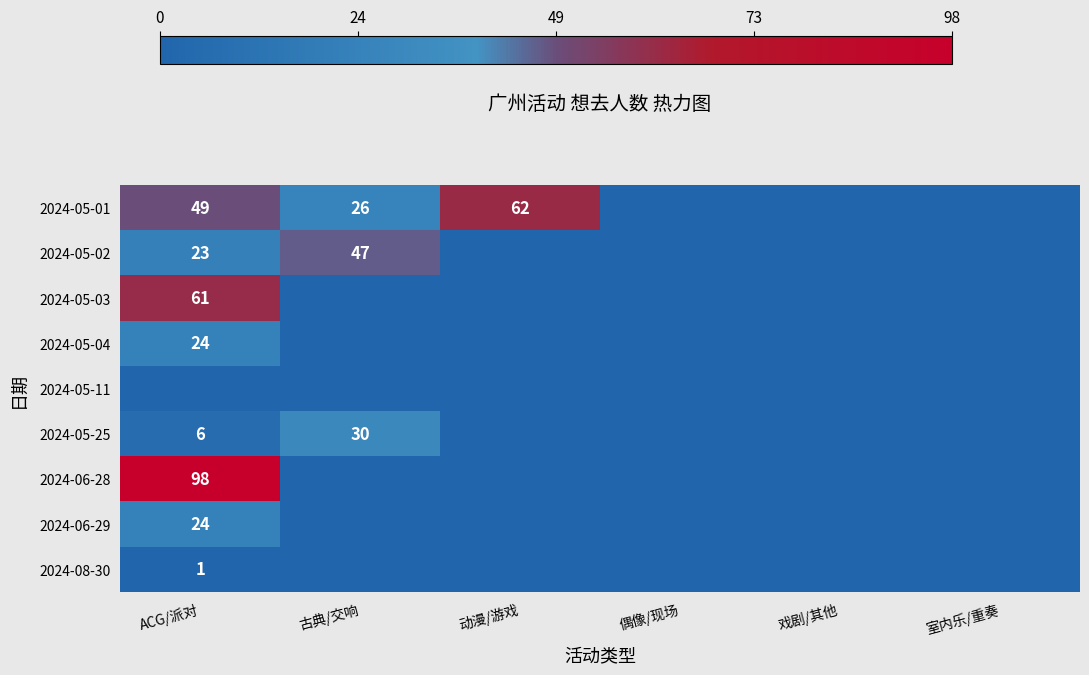

What is the difference between the highest and lowest values at ACG/派对?

98